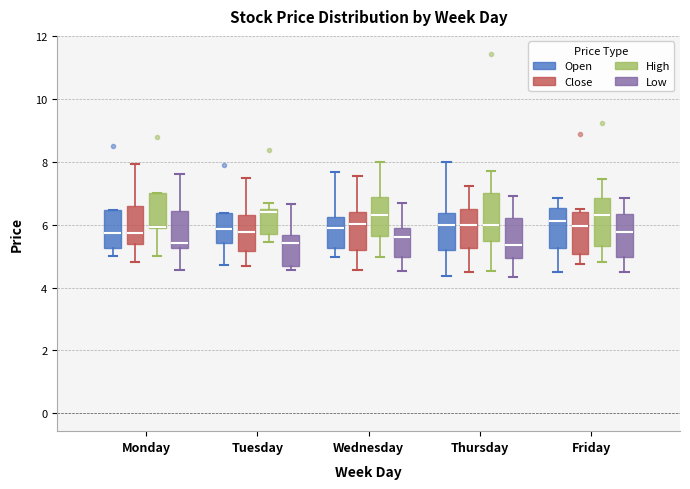

Reading left to right, read every box against the y-axis: the position of its median line, the range the box covers, and the ends of its whiskers. The values are not printed on the chart, so give them approximately, as read against the axis.

Monday (Open): median 5.8, box 5.2 to 6.4, whiskers 5.0 to 6.4
Monday (Close): median 5.8, box 5.4 to 6.6, whiskers 4.8 to 8.0
Monday (High): median 6.0 (drawn on the box's lower edge), box 6.0 to 7.0, whiskers 5.0 to 7.0
Monday (Low): median 5.4, box 5.2 to 6.4, whiskers 4.6 to 7.6
Tuesday (Open): median 5.8, box 5.4 to 6.4, whiskers 4.8 to 6.4
Tuesday (Close): median 5.8, box 5.2 to 6.4, whiskers 4.6 to 7.4
Tuesday (High): median 6.4, box 5.8 to 6.6, whiskers 5.4 to 6.6 (just above the box's upper edge)
Tuesday (Low): median 5.4, box 4.6 to 5.6, whiskers 4.6 (just below the box's lower edge) to 6.6
Wednesday (Open): median 6.0, box 5.2 to 6.2, whiskers 5.0 to 7.6
Wednesday (Close): median 6.0, box 5.2 to 6.4, whiskers 4.6 to 7.6
Wednesday (High): median 6.4, box 5.6 to 6.8, whiskers 5.0 to 8.0
Wednesday (Low): median 5.6, box 5.0 to 6.0, whiskers 4.6 to 6.6
Thursday (Open): median 6.0, box 5.2 to 6.4, whiskers 4.4 to 8.0
Thursday (Close): median 6.0, box 5.2 to 6.6, whiskers 4.6 to 7.2
Thursday (High): median 6.0, box 5.4 to 7.0, whiskers 4.6 to 7.6
Thursday (Low): median 5.4, box 5.0 to 6.2, whiskers 4.4 to 7.0
Friday (Open): median 6.2, box 5.2 to 6.6, whiskers 4.6 to 6.8
Friday (Close): median 6.0, box 5.0 to 6.4, whiskers 4.8 to 6.6
Friday (High): median 6.4, box 5.4 to 6.8, whiskers 4.8 to 7.4
Friday (Low): median 5.8, box 5.0 to 6.4, whiskers 4.6 to 6.8